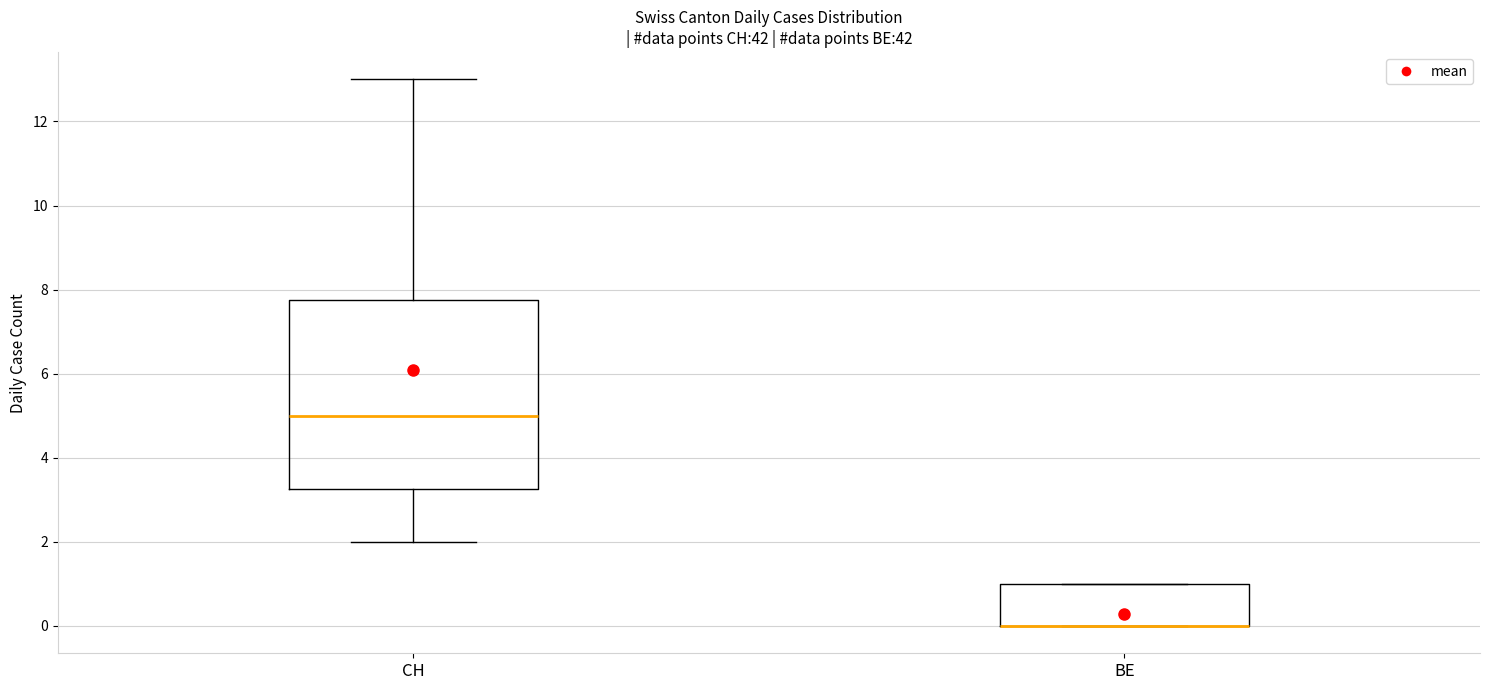

Reading left to right, transcribe this box plot: for each box, give where its median line is, the range the box spans, and where its two whiskers end, as read against the y-axis. The values are not printed on the chart, so give them approximately, as read against the axis.

CH: median 5.0, box 3.2 to 7.8, whiskers 2.0 to 13.0
BE: median 0.0 (drawn on the box's lower edge), box 0.0 to 1.0, whiskers 0.0 to 1.0